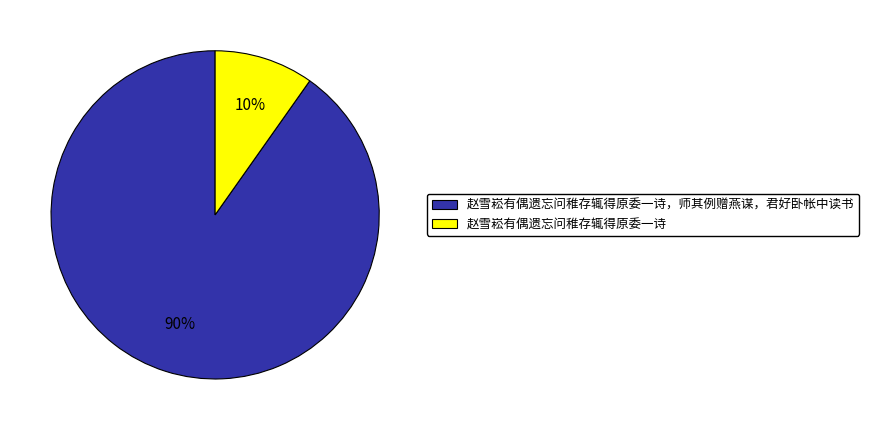

Is it true that 赵雪崧有偶遗忘问稚存辄得原委一诗 is 10% of the pie?

True